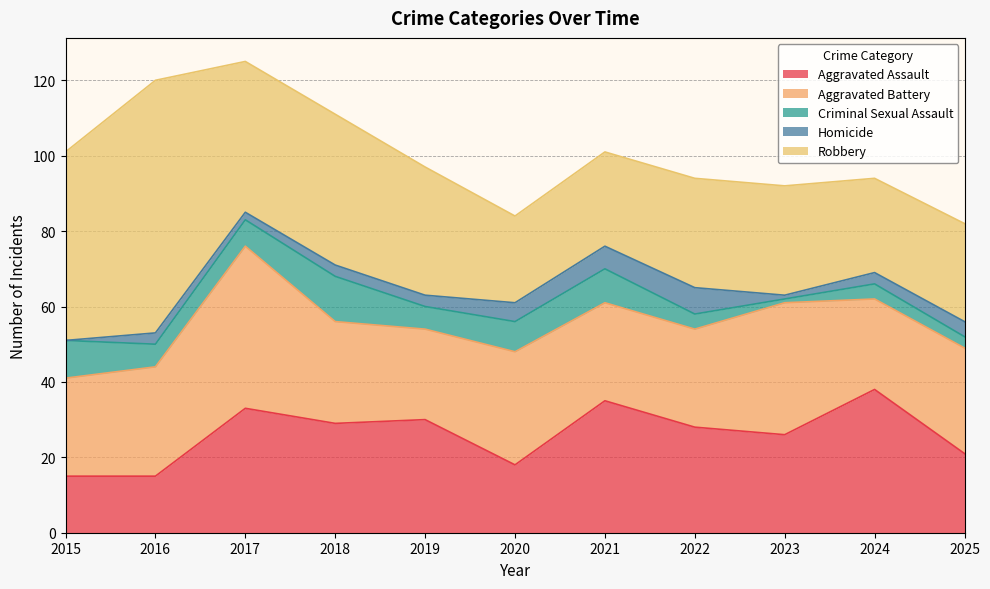

What is the difference between the highest and lowest values at 2020?

25